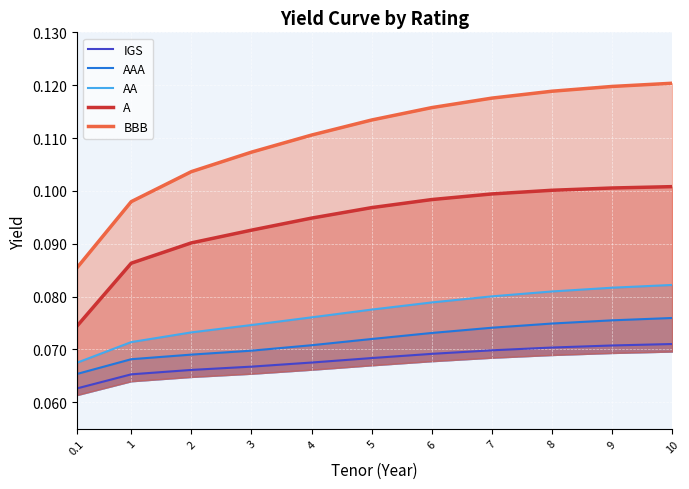

True or false: AA and AAA intersect in this chart.

False